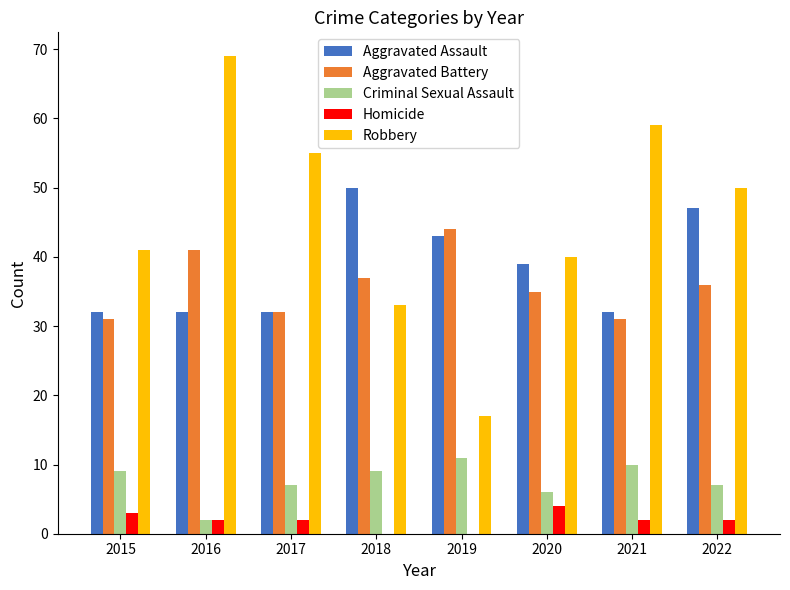

Count the number of data series in this chart.

5